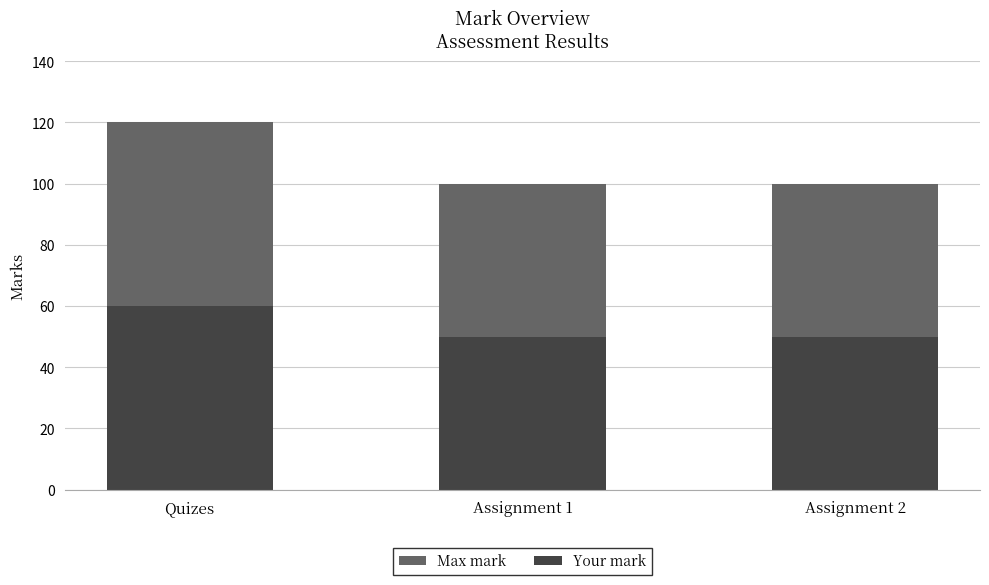

Count the Your mark values in the range 50 to 60.

3